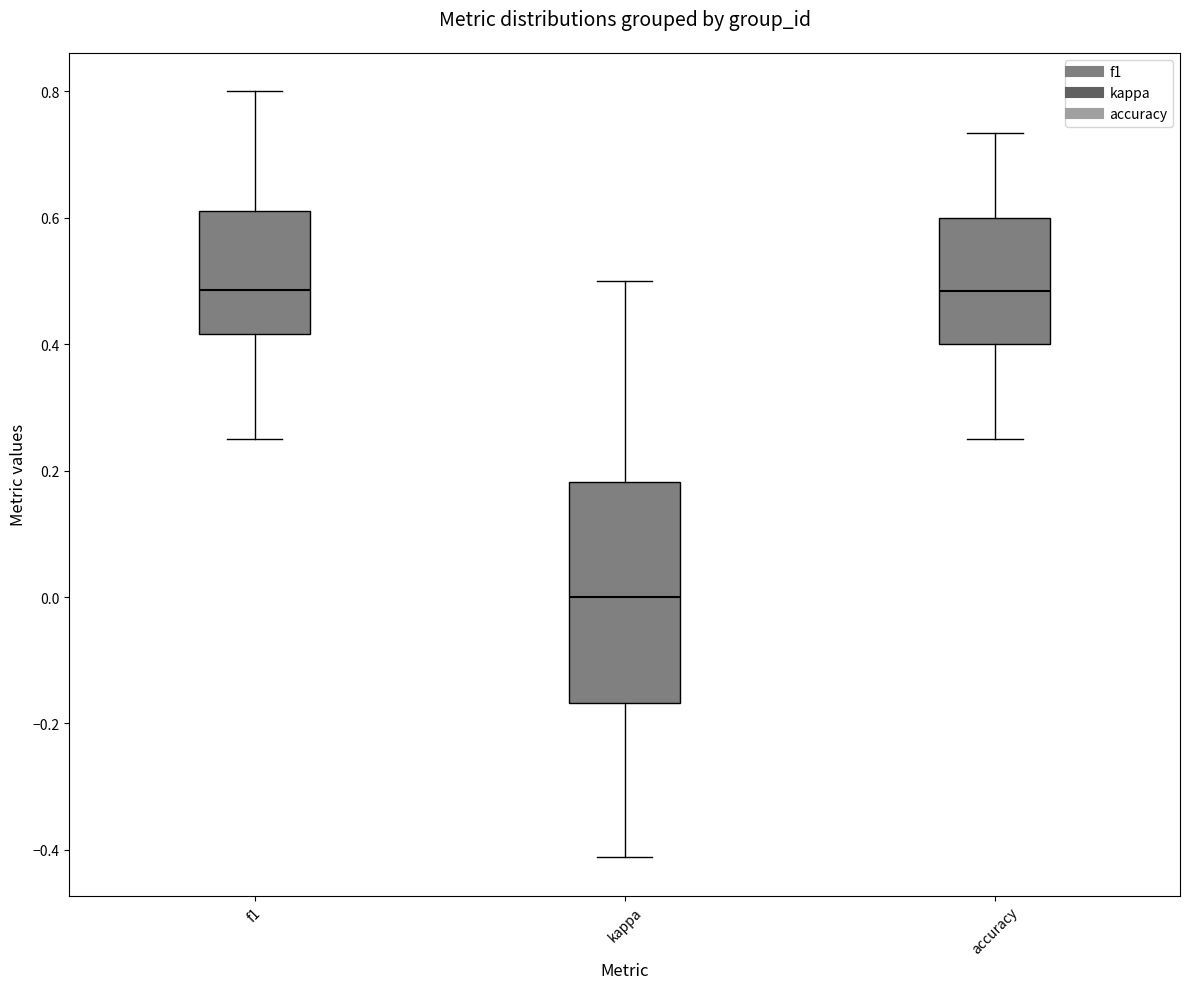

Reading left to right, read every box against the y-axis: the position of its median line, the range the box covers, and the ends of its whiskers. The values are not printed on the chart, so give them approximately, as read against the axis.

f1: median 0.48, box 0.42 to 0.62, whiskers 0.26 to 0.80
kappa: median 0.00, box -0.16 to 0.18, whiskers -0.42 to 0.50
accuracy: median 0.48, box 0.40 to 0.60, whiskers 0.26 to 0.74